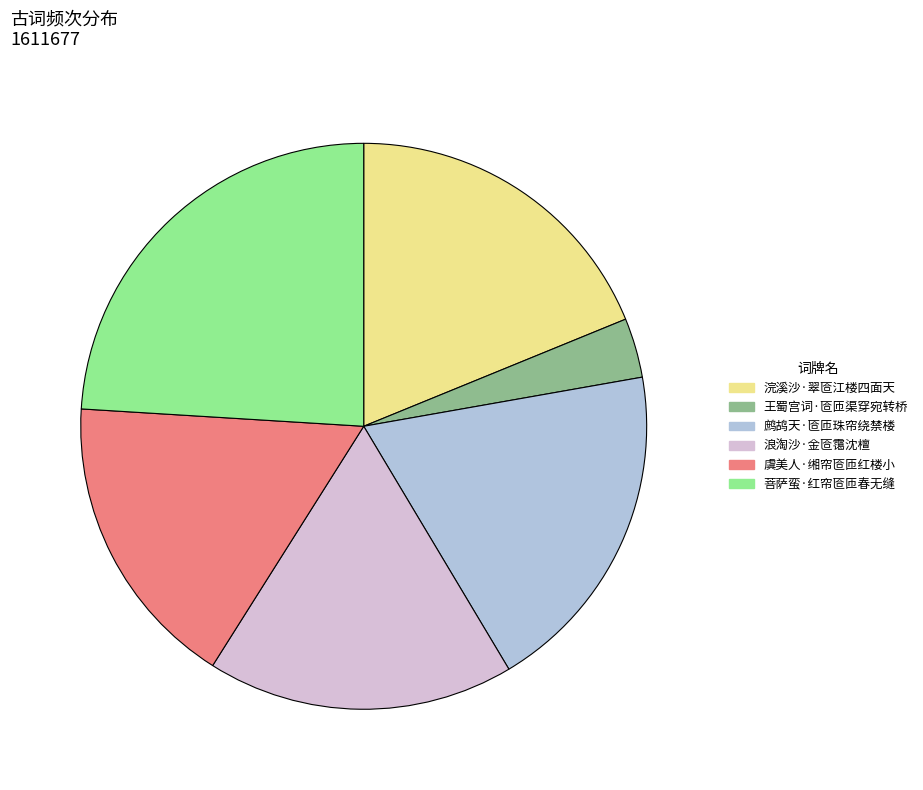

The 浣溪沙·翠匼江楼四面天 slice represents 29% of the pie. True or false?

False